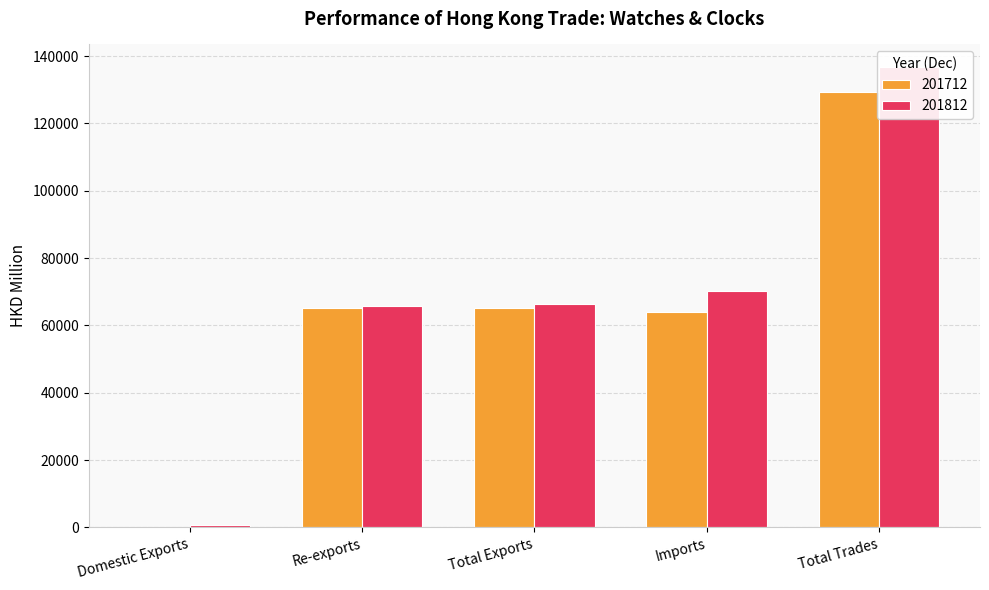

Read the 201812 value at Re-exports.

65738.9